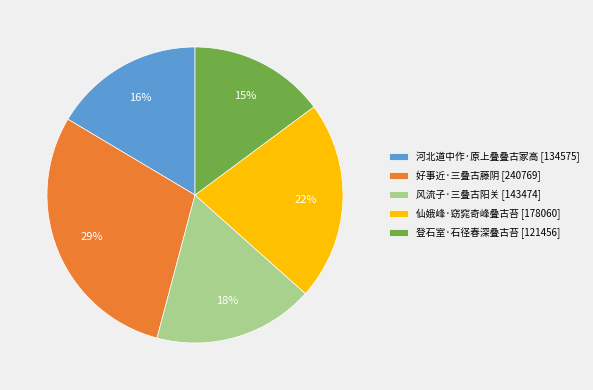

To the nearest percent, what is the average slice percentage?

20%